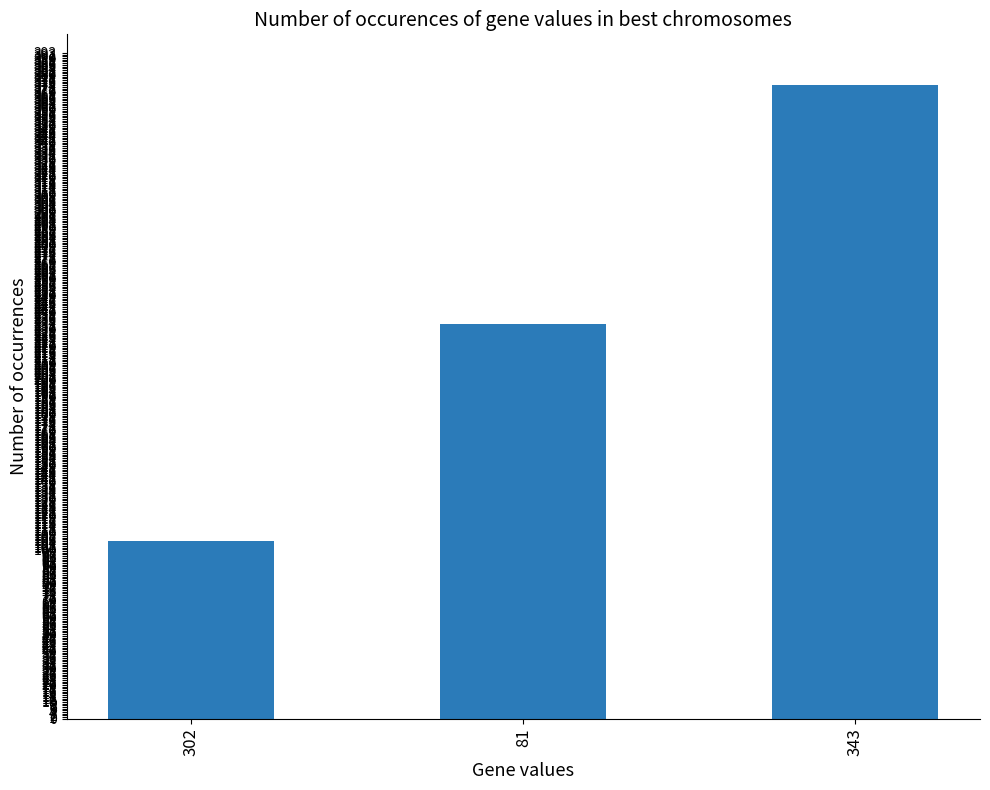

What is the change in value from 302 to 81?

+128